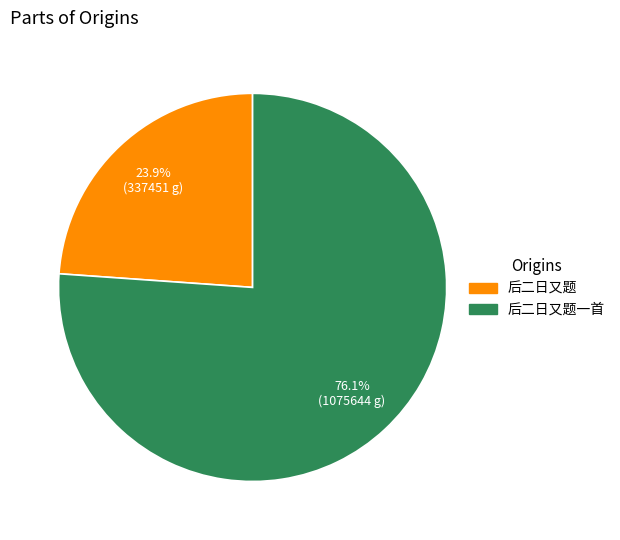

How many slices are in this pie chart?

2